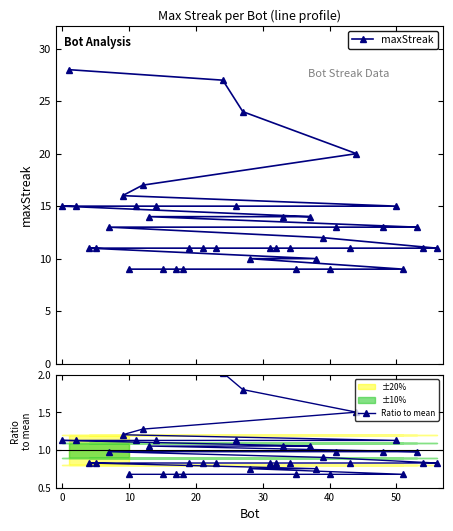

What is the lowest value of the maxStreak series?

9